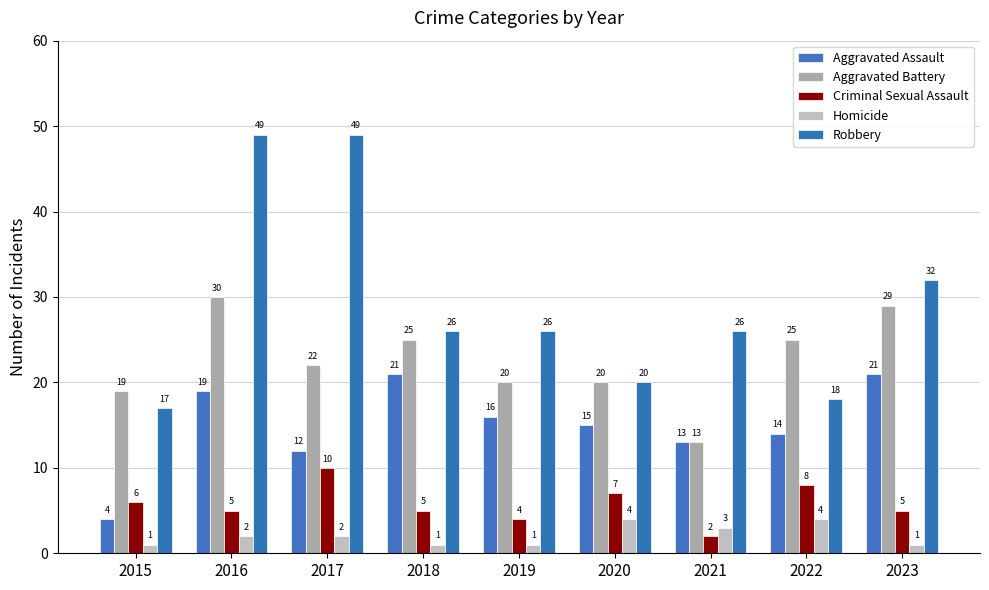

Which category has the lowest value in the Aggravated Assault series?

2015